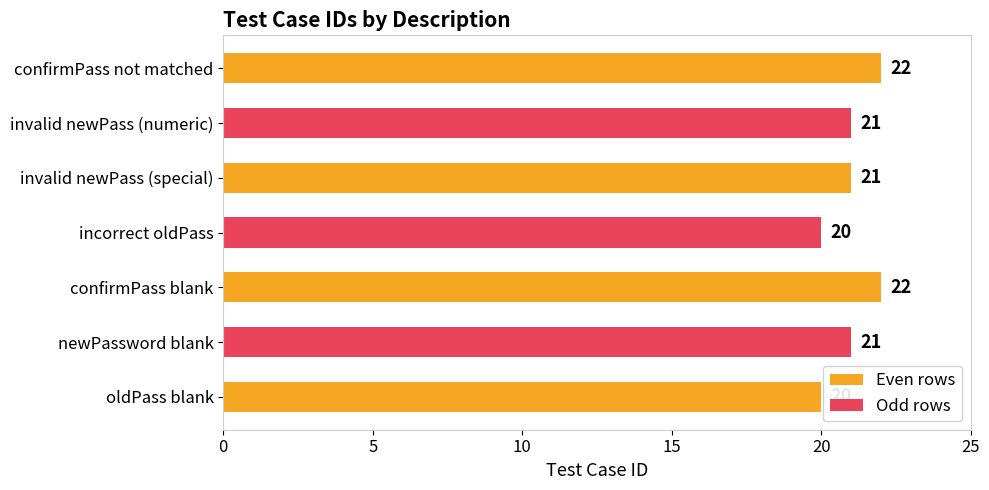

Reading top to bottom, extract all data points from this chart.

confirmPass not matched=22	invalid newPass (numeric)=21	invalid newPass (special)=21	incorrect oldPass=20	confirmPass blank=22	newPassword blank=21	oldPass blank=20